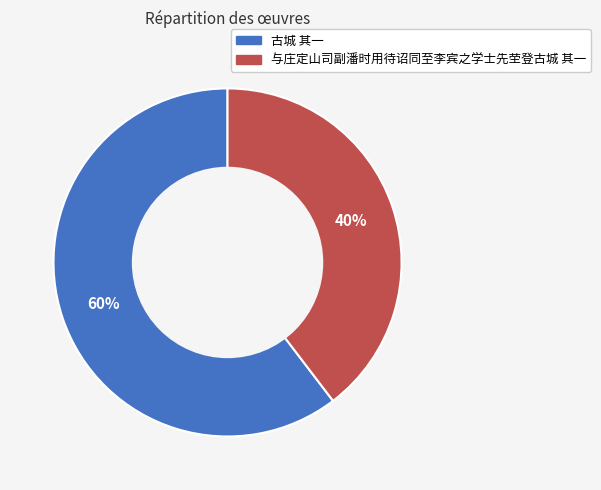

Is there any slice that represents more than half of the pie?

Yes